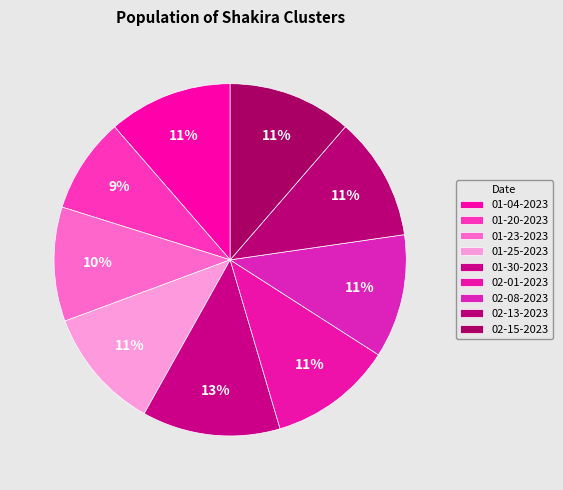

How many slices are in this pie chart?

9